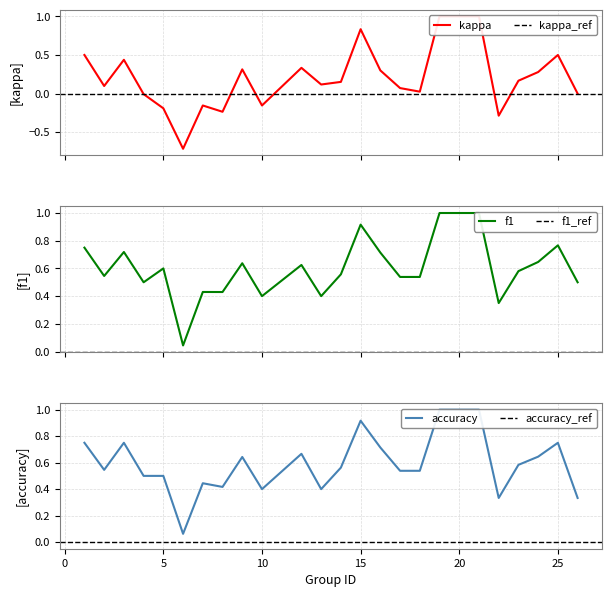

The value of f1 at 17 is 0.2. True or false?

False